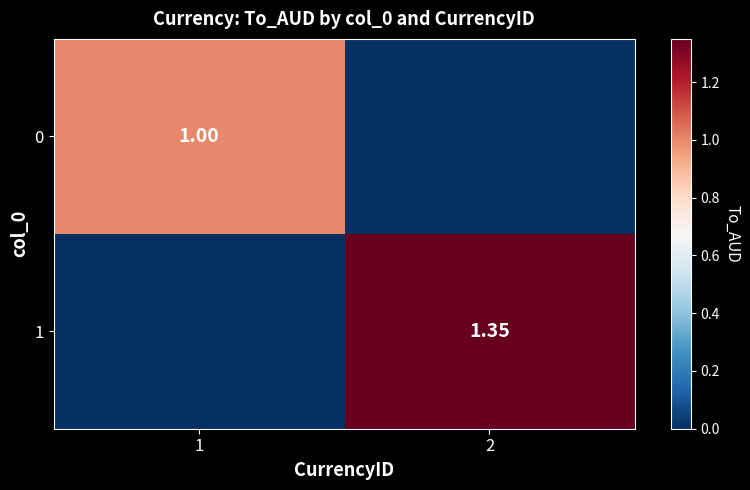

List the labels in order of 1 value, smallest first.

1, 2